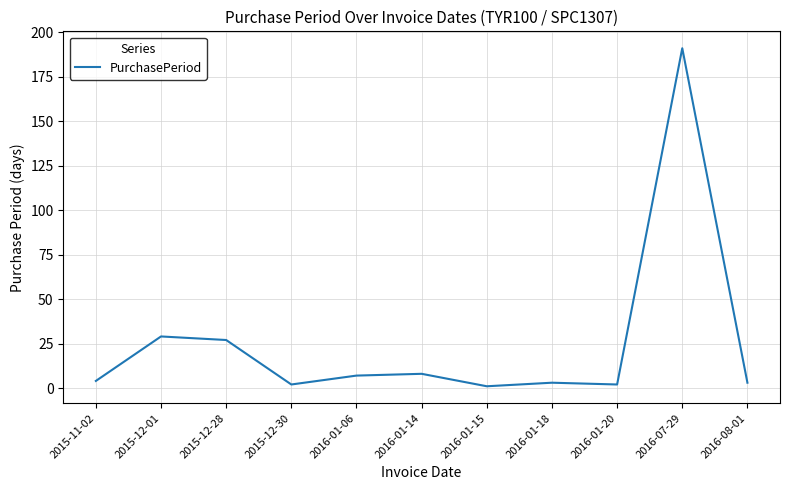

At which category does the chart reach its peak across all series?

2016-07-29